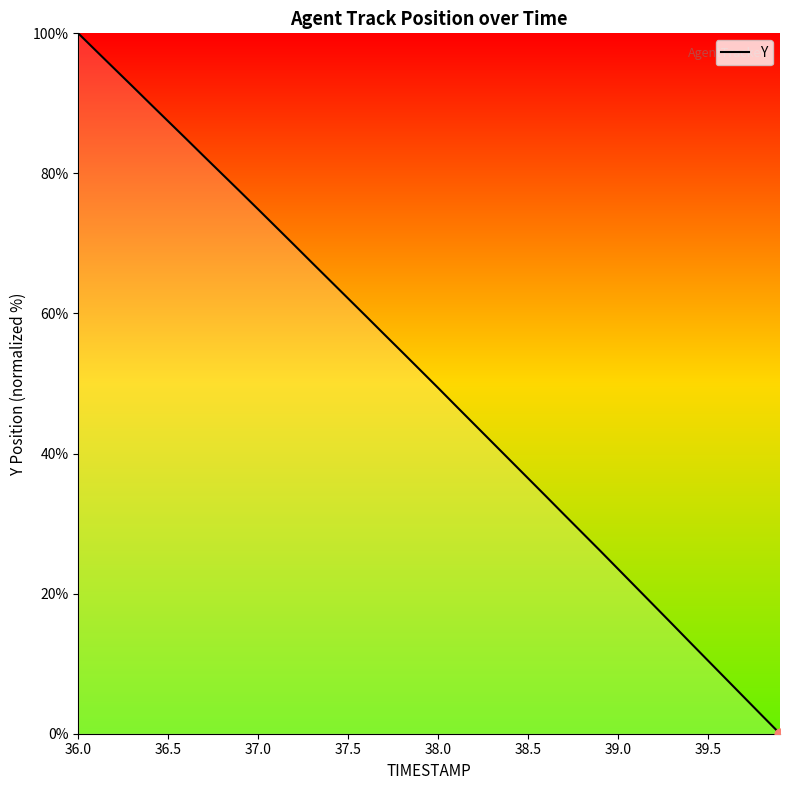

What is the greatest value displayed?

100.0